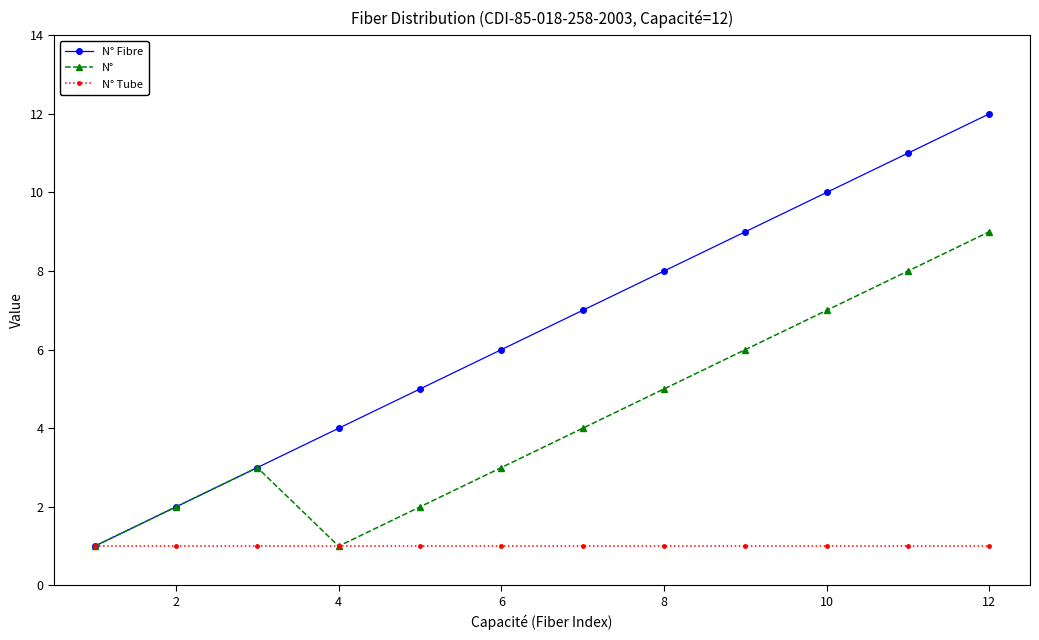

True or false: N° Fibre has more than 1 interior local peaks.

False